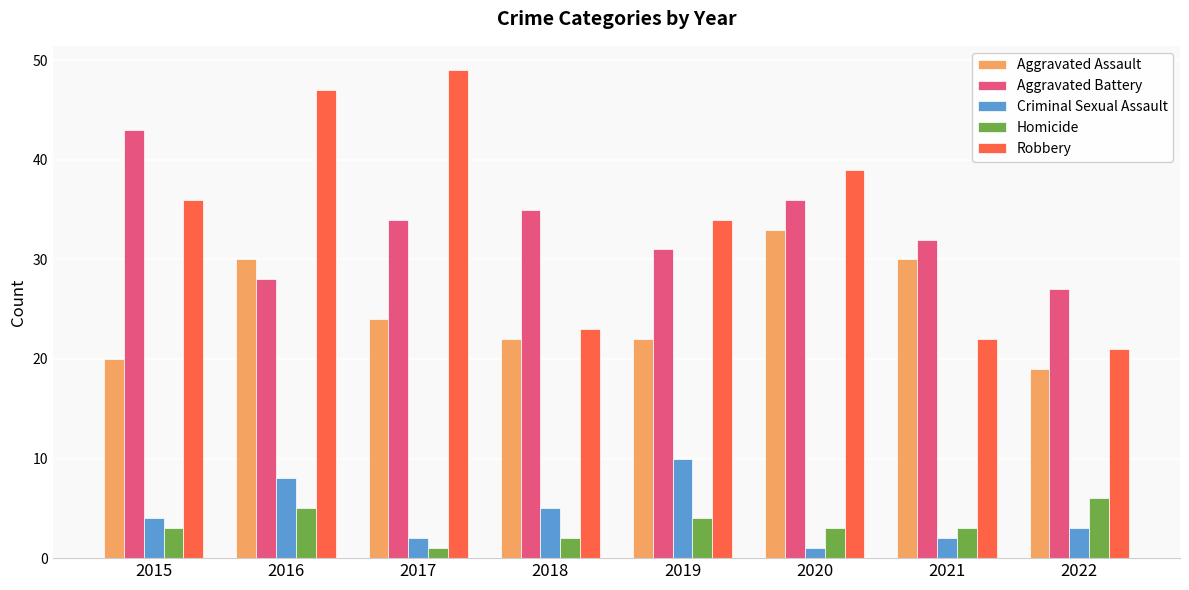

The value of Aggravated Assault at 2016 is 30. True or false?

True